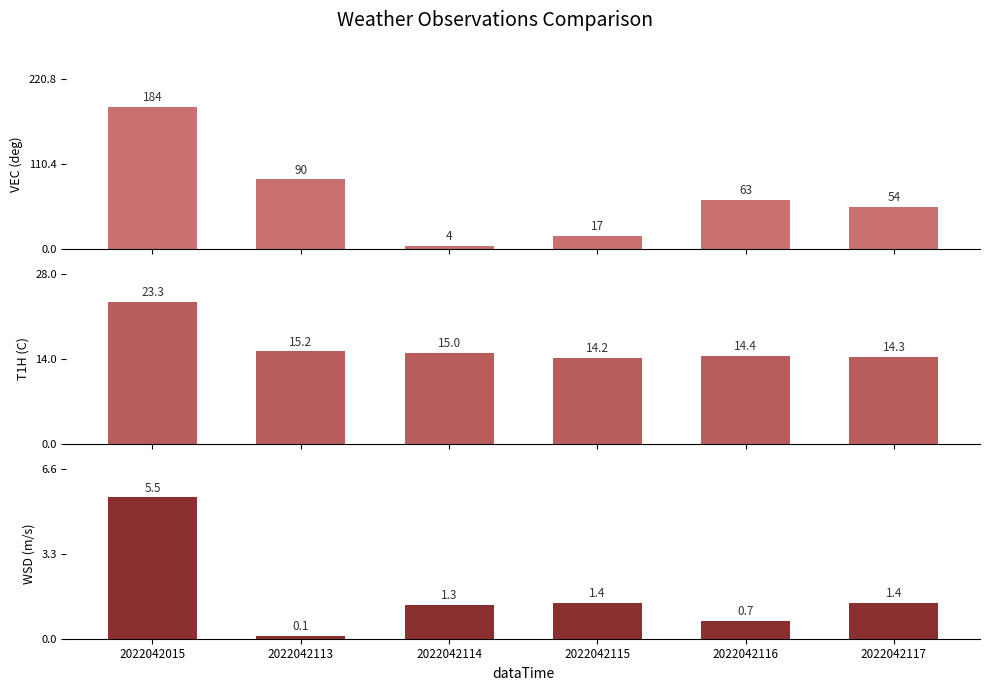

The value of WSD at 2022042117 is 1.4. True or false?

True